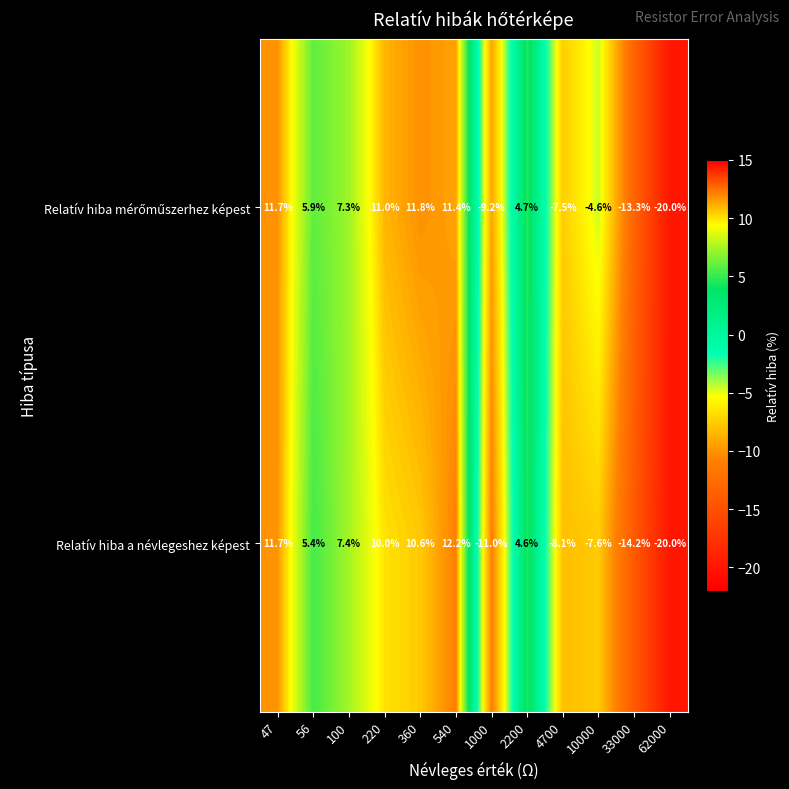

What is the difference between the Relatív hiba a névlegeshez képest values at 1000 and 360?

21.6